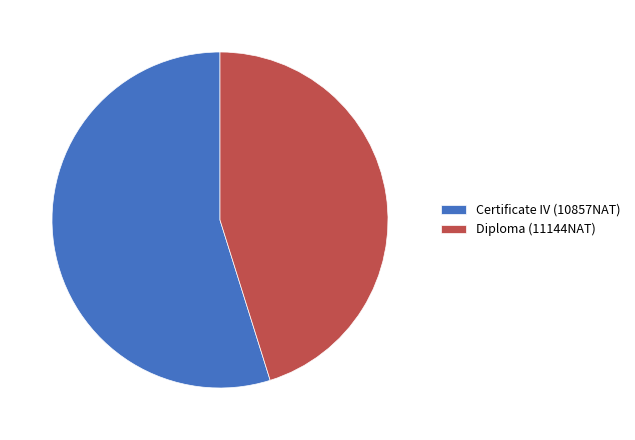

Is there a majority slice in this chart?

Yes